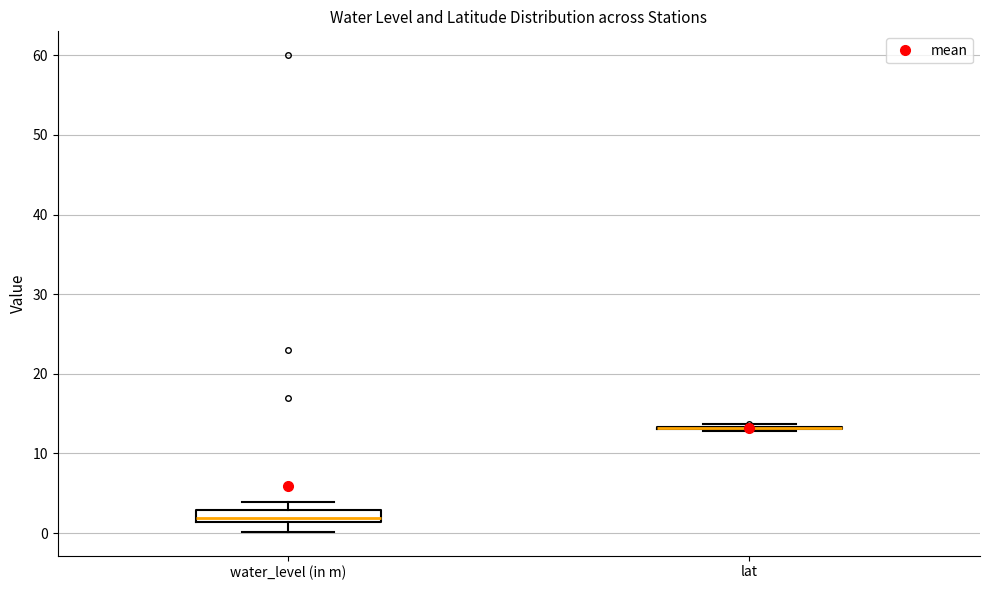

Comparing the boxes themselves (not the whiskers), which one is the tallest?

water_level (in m)